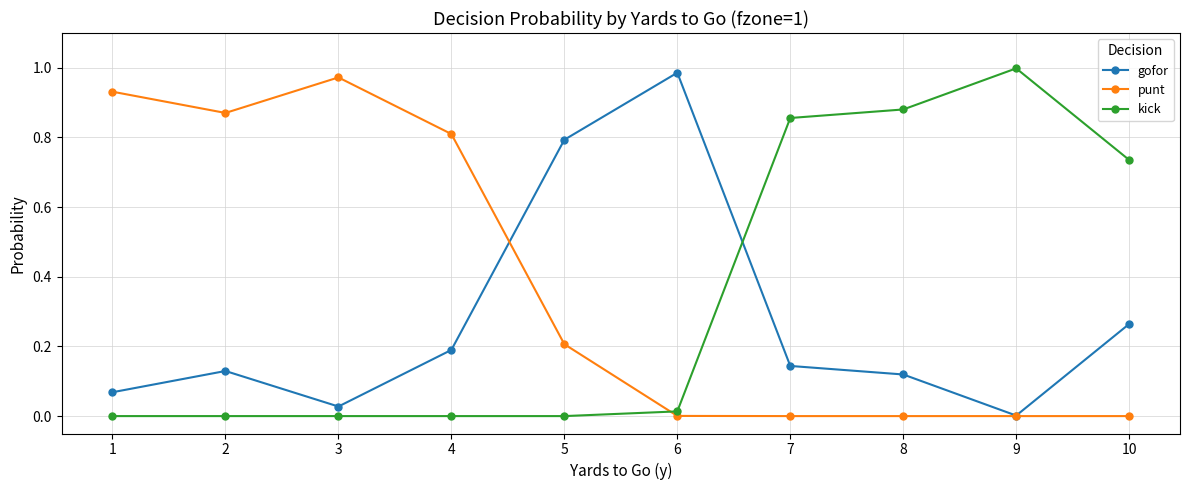

True or false: kick and punt cross at least once.

True